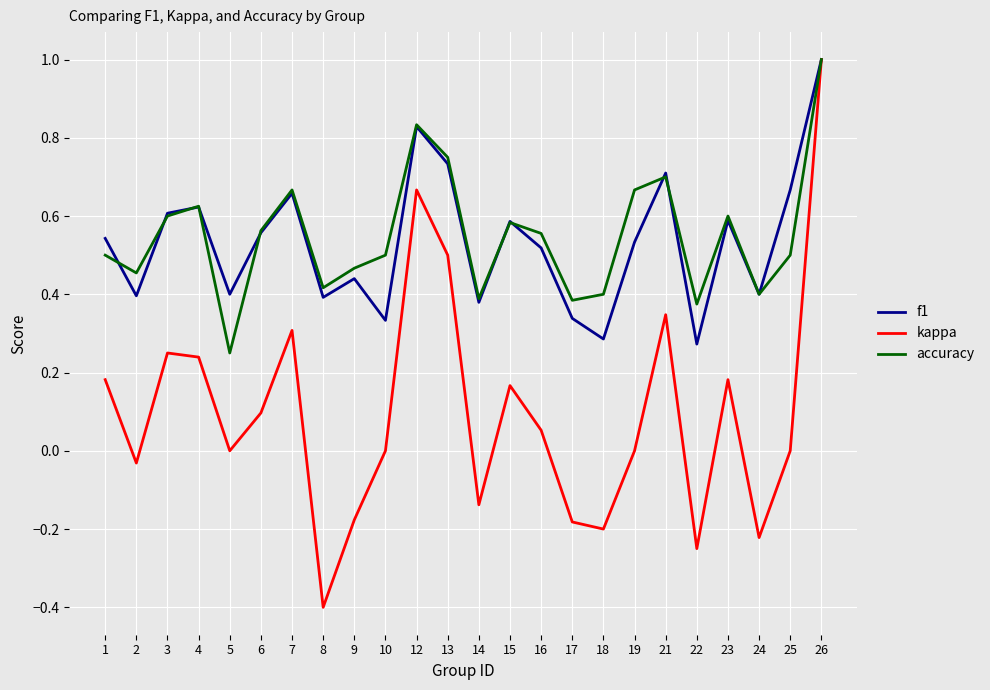

The kappa series shows 1.5 at 26. True or false?

False